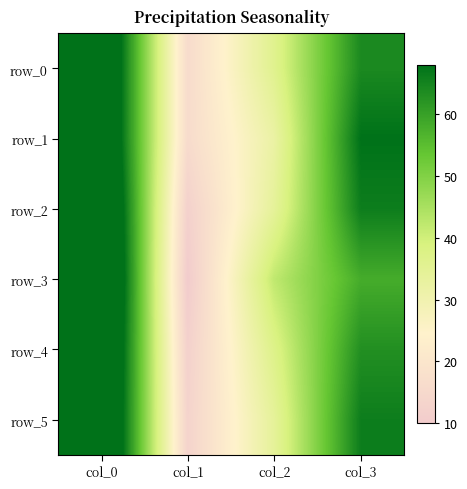

Reading left to right, list all the values displayed in this chart.

row_0: col_0=84	col_1=16	col_2=36	col_3=64
row_1: col_0=84	col_1=16	col_2=32	col_3=68
row_2: col_0=88	col_1=12	col_2=34	col_3=66
row_3: col_0=90	col_1=10	col_2=42	col_3=58
row_4: col_0=88	col_1=12	col_2=37	col_3=63
row_5: col_0=87	col_1=13	col_2=34	col_3=66